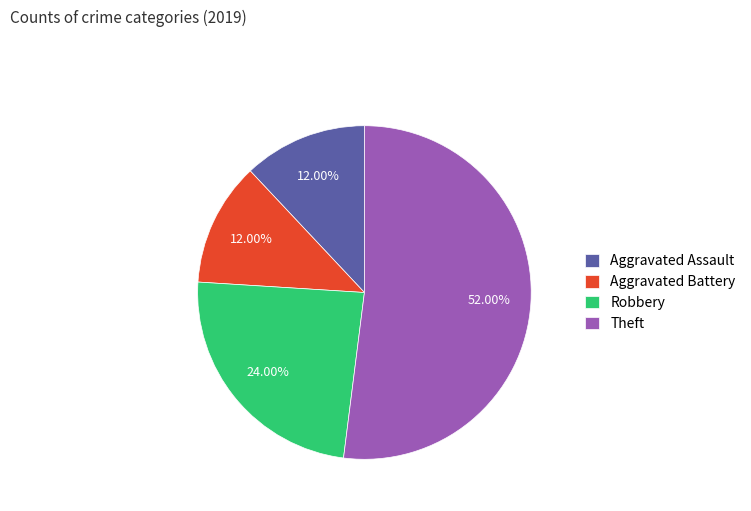

Count the number of slices in the pie.

4